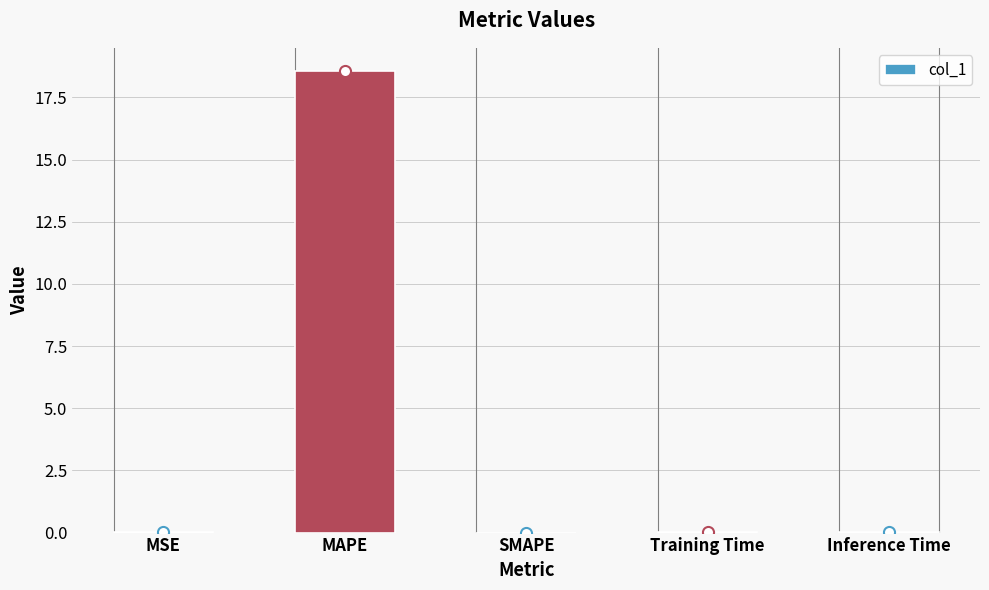

What is the maximum value shown in the chart?

18.6